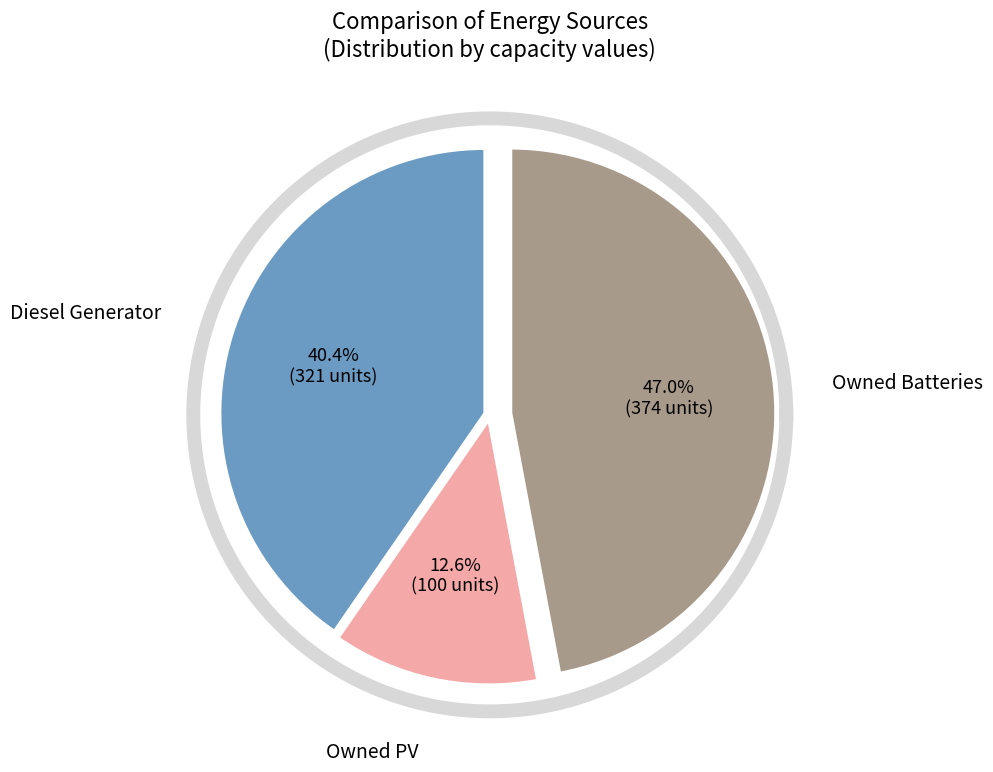

Rank the categories by value from highest to lowest.

Owned Batteries, Diesel Generator, Owned PV